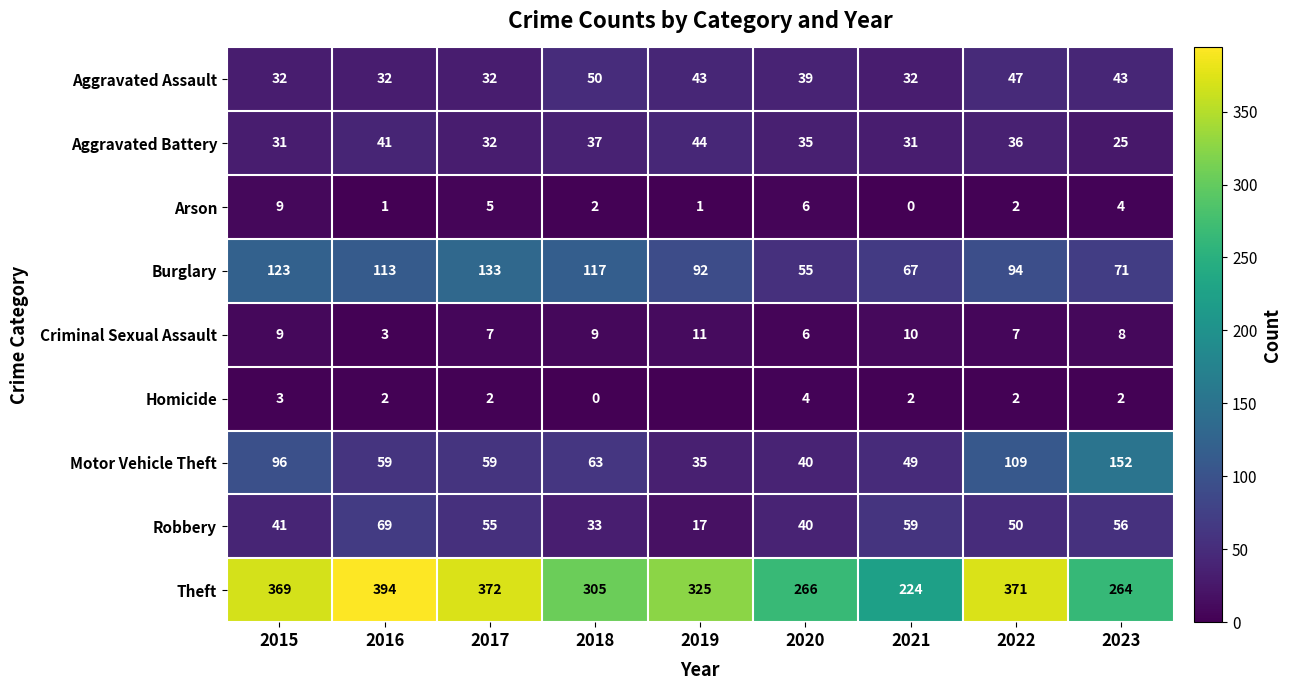

How many values in the Aggravated Battery series are below 35?

4